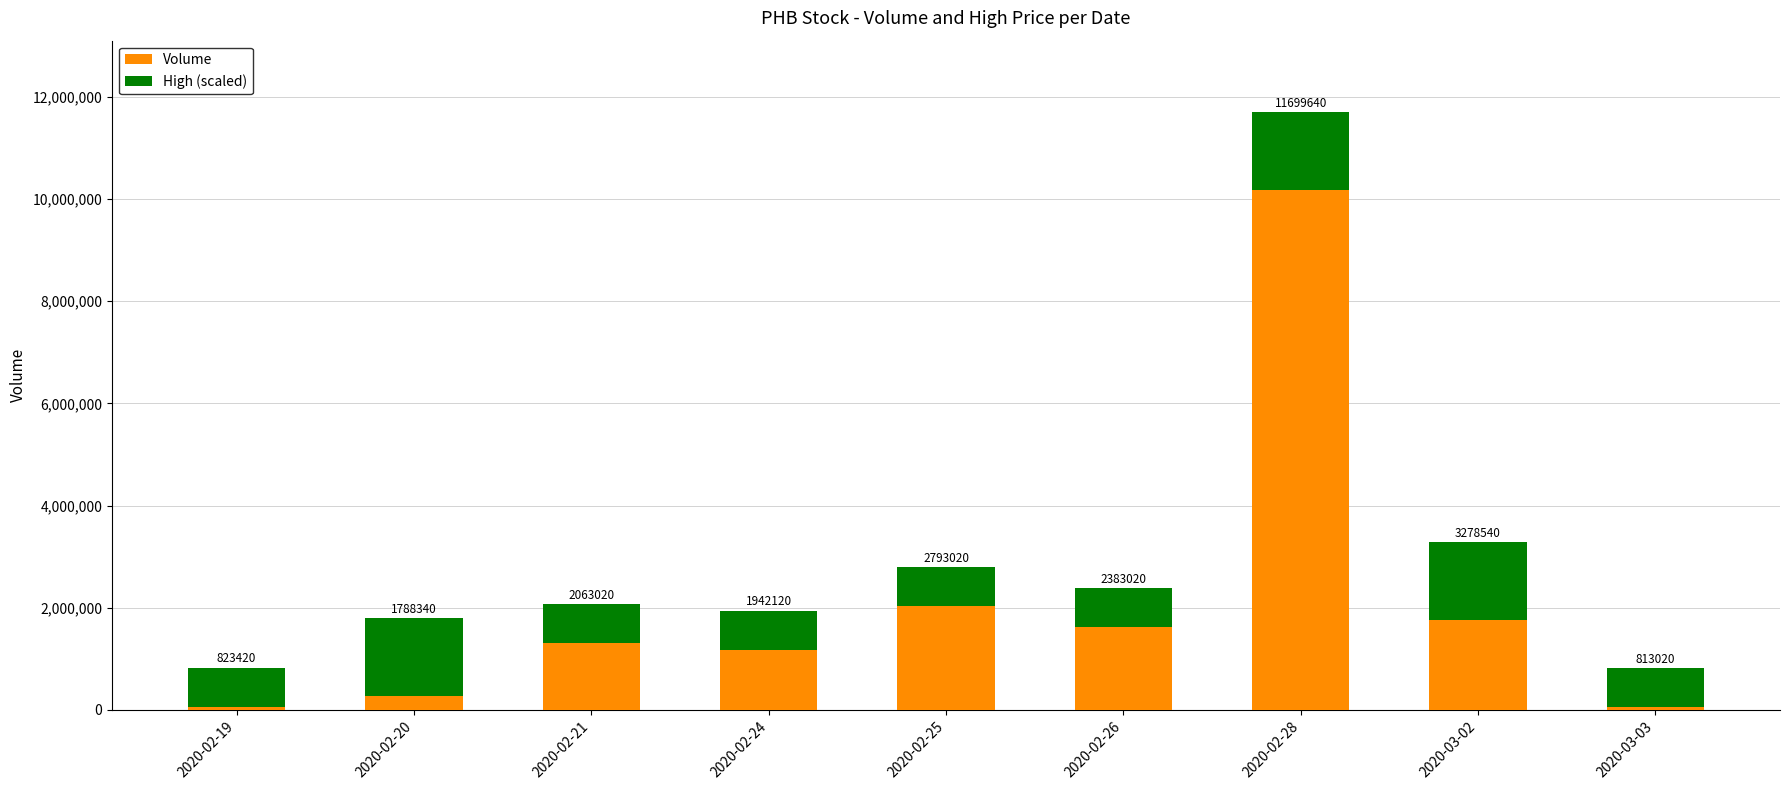

What is the label of the 9th bar from the right?

2020-02-19